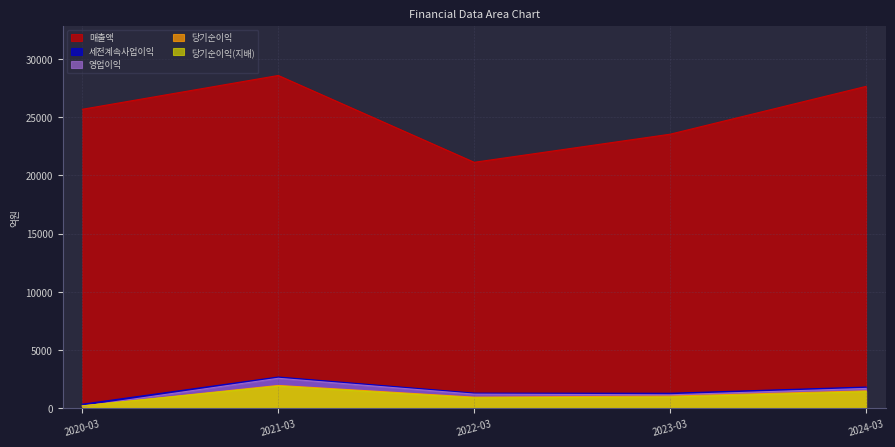

At which category does the chart reach its peak across all series?

2021-03